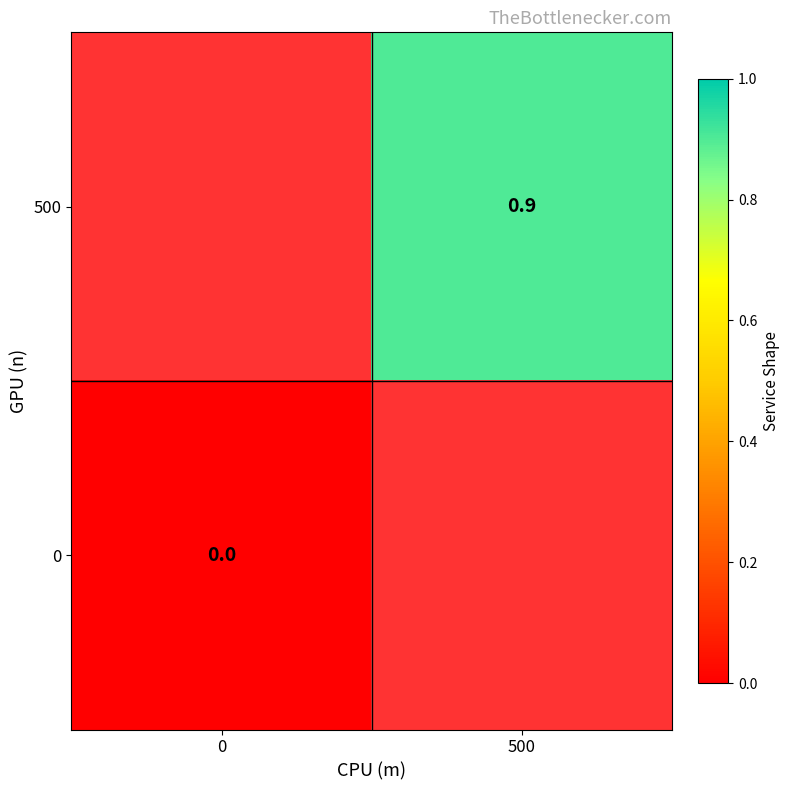

Is the value of 0 at 0 greater than the value of 500 at 500?

No